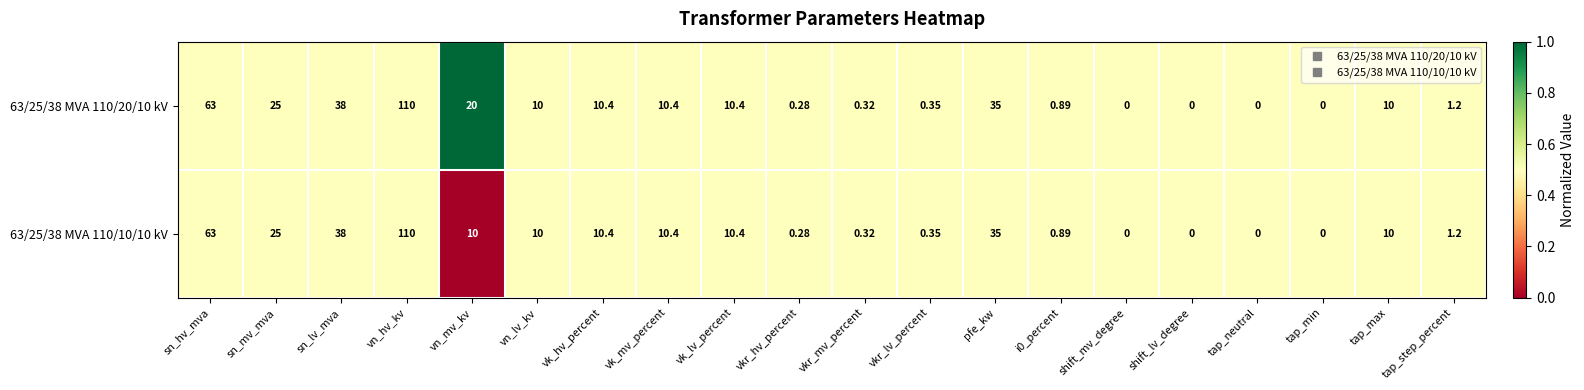

Is the value of 63/25/38 MVA 110/10/10 kV at shift_mv_degree greater than the value of 63/25/38 MVA 110/20/10 kV at tap_step_percent?

No